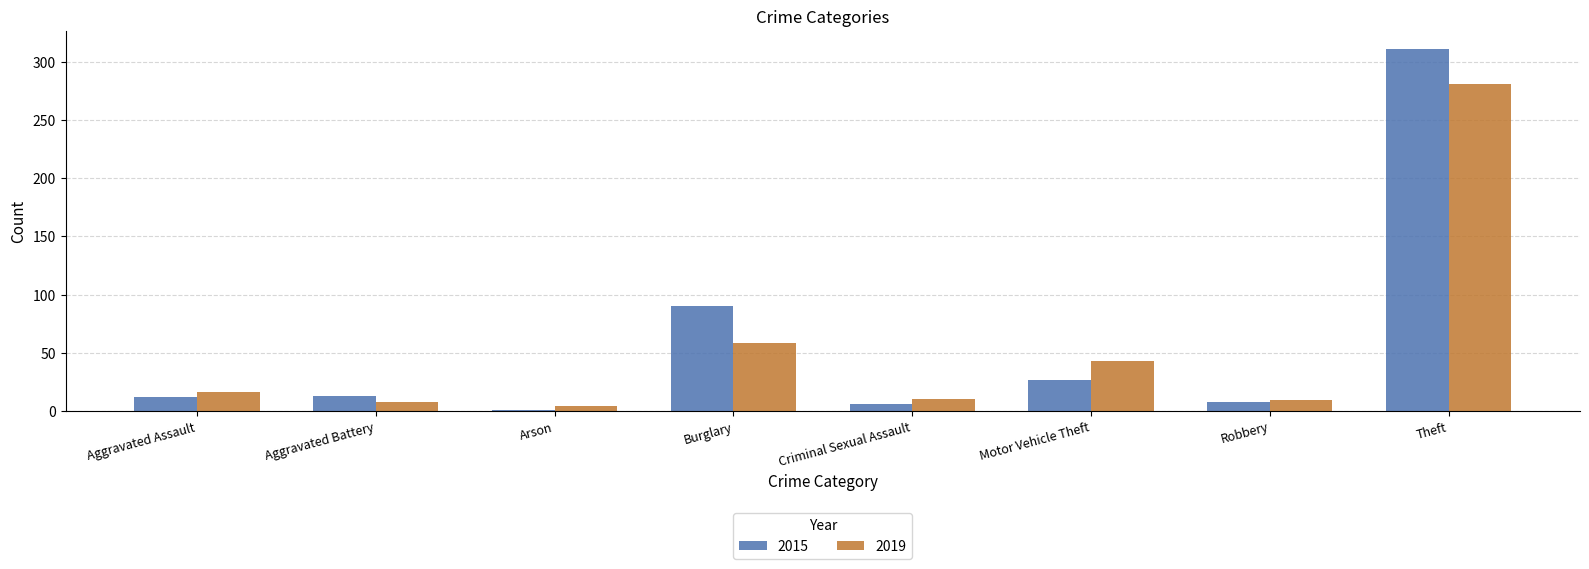

True or false: 2019 has a value of 9 at Robbery.

True